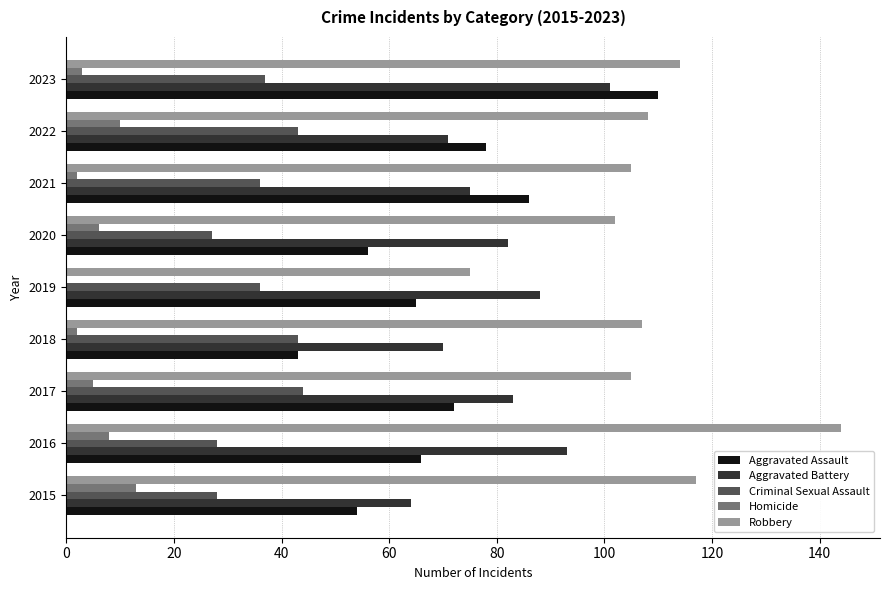

Is the value of Aggravated Battery at 2022 greater than the value of Aggravated Assault at 2016?

Yes